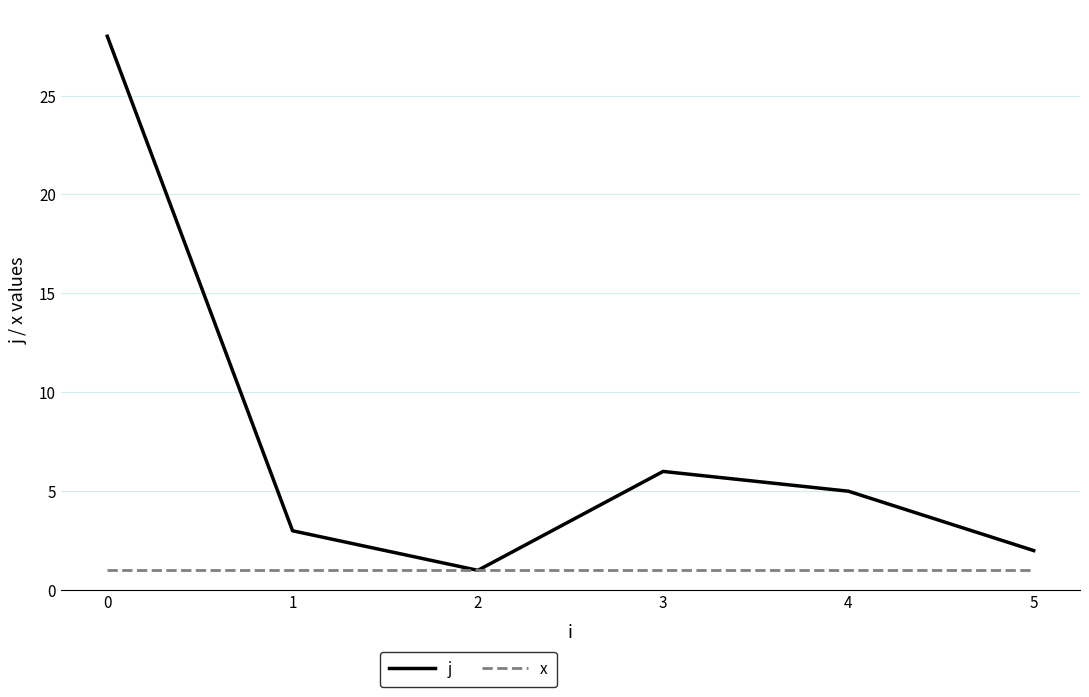

What is the spread (max minus min) of values at 0?

27